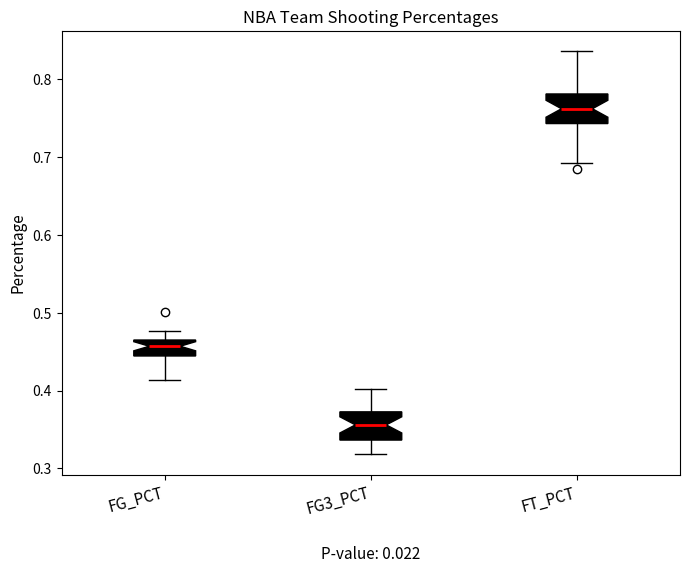

Reading left to right, transcribe this box plot: for each box, give where its median line is, the range the box spans, and where its two whiskers end, as read against the y-axis. The values are not printed on the chart, so give them approximately, as read against the axis.

FG_PCT: median 0.46, box 0.44 to 0.47, whiskers 0.41 to 0.48
FG3_PCT: median 0.36, box 0.34 to 0.37, whiskers 0.32 to 0.40
FT_PCT: median 0.76, box 0.74 to 0.78, whiskers 0.69 to 0.84